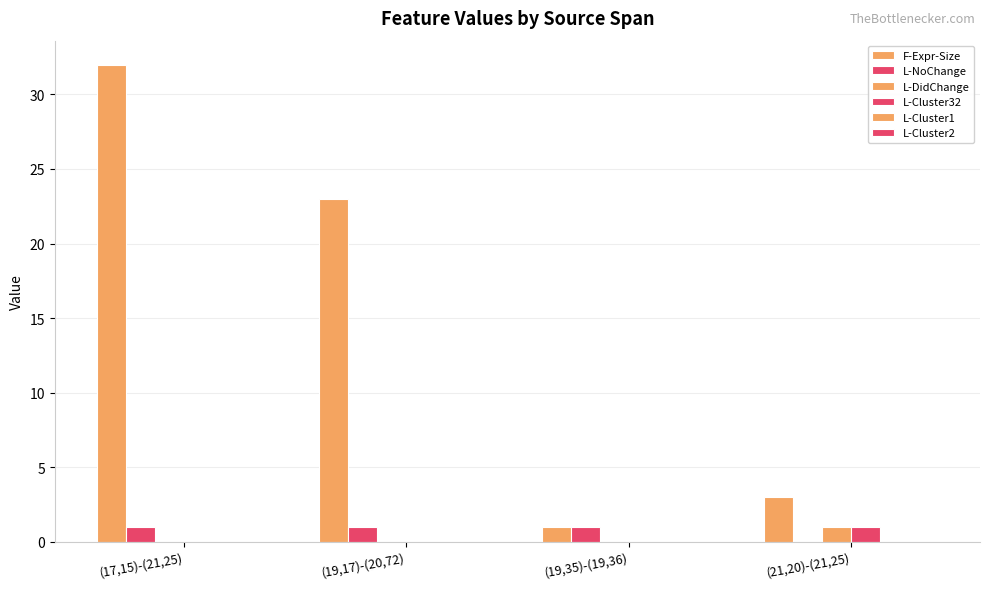

List the series in order of their peak value, highest first.

F-Expr-Size, L-NoChange, L-DidChange, L-Cluster32, L-Cluster1, L-Cluster2